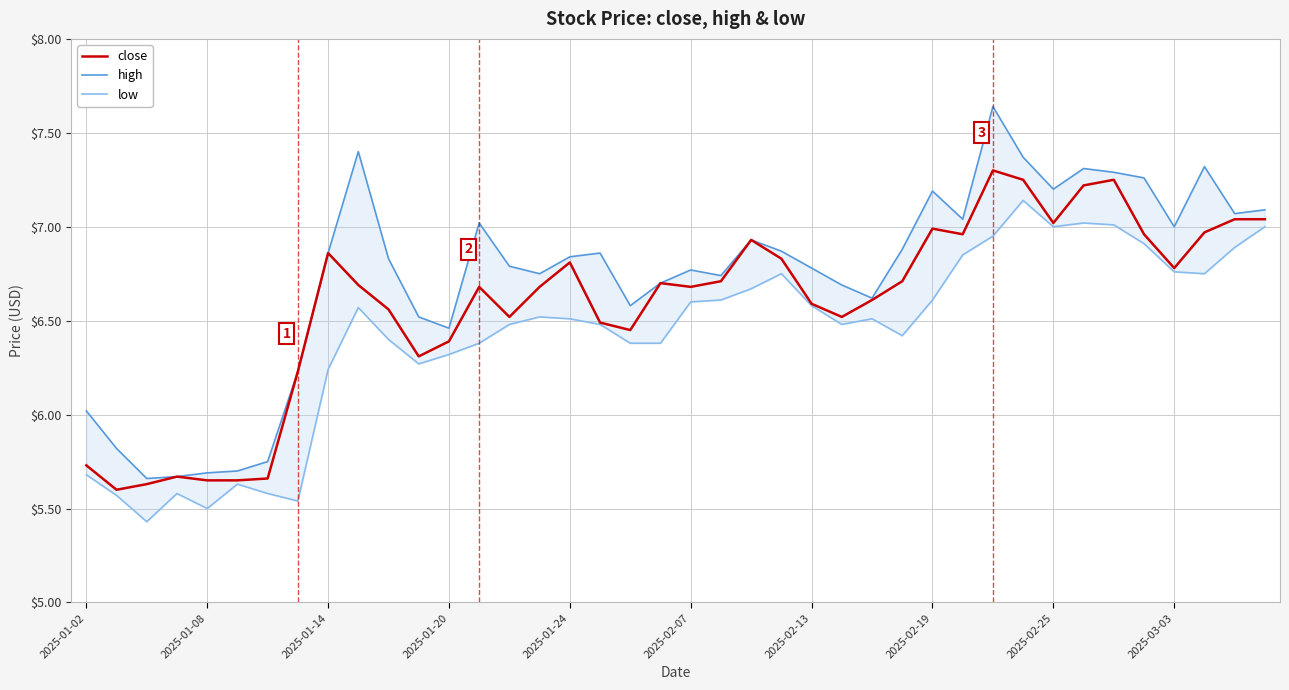

List the series in order of their peak value, lowest first.

low, close, high